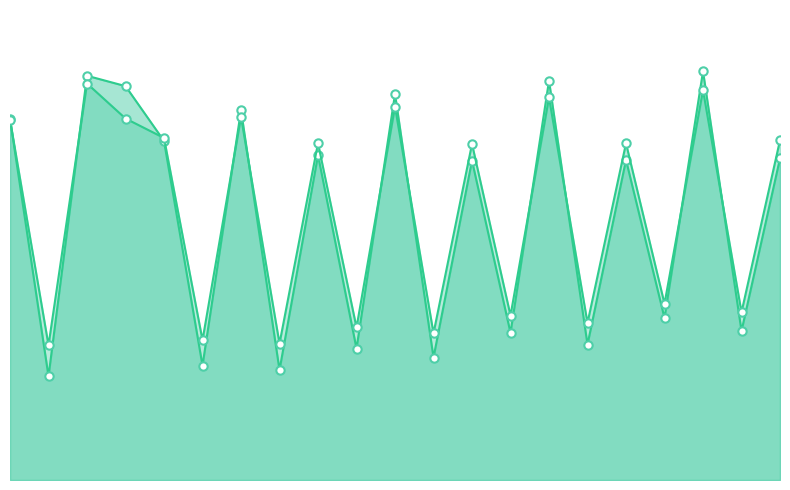

Reading right to left, what are all the values shown in this chart?

Row 0 line: 57.9	26.8	73.6	29.2	57.6	24.4	71.9	26.5	57.5	22.1	69.5	23.7	58.5	19.8	66.6	20.6	61.1	70.9	72.8	18.7	65.1
Row 1 line: 61.2	30.2	70.2	31.7	60.6	28.3	68.9	29.6	60.5	26.4	67.2	27.5	60.7	24.6	65.4	25.2	61.6	65.1	71.4	24.3	64.9